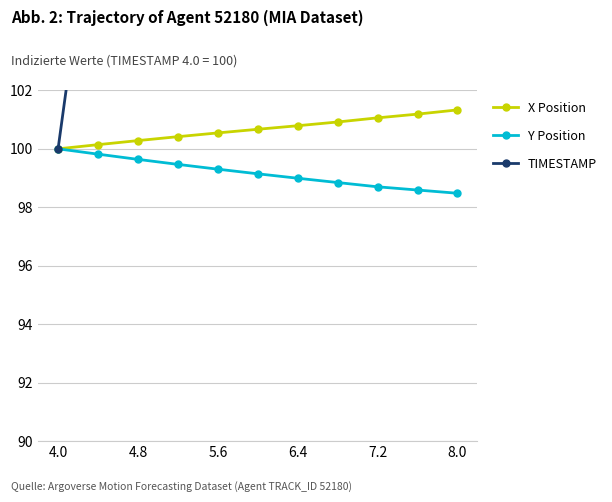

How many categories are shown in the chart?

11